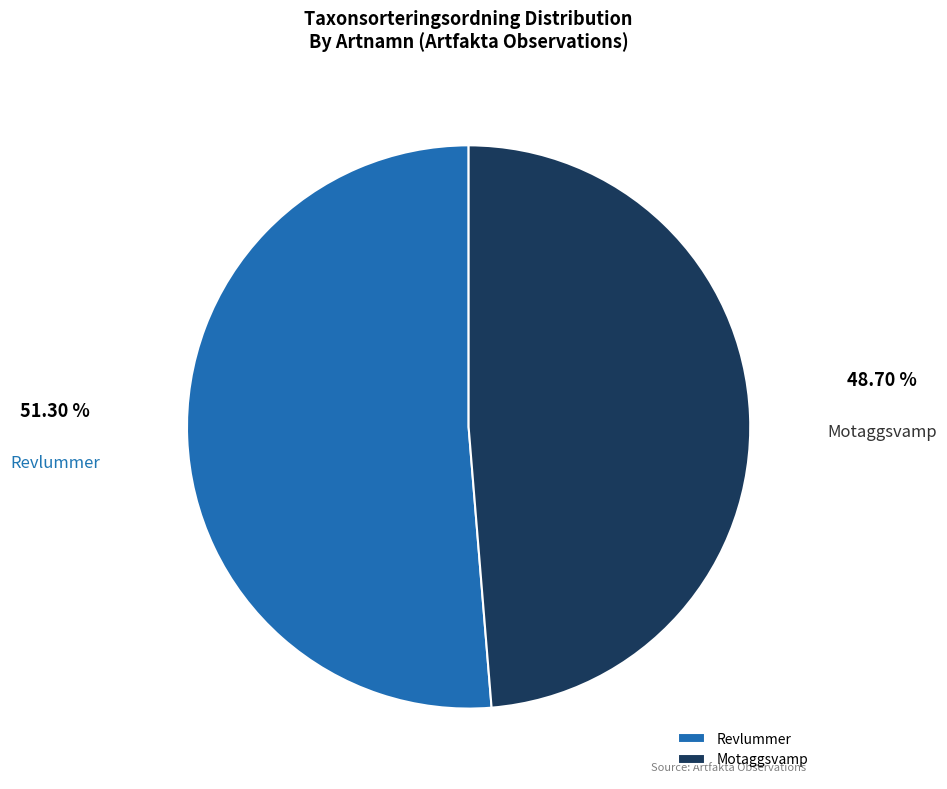

Combined, do Revlummer and Motaggsvamp account for over 50%?

Yes